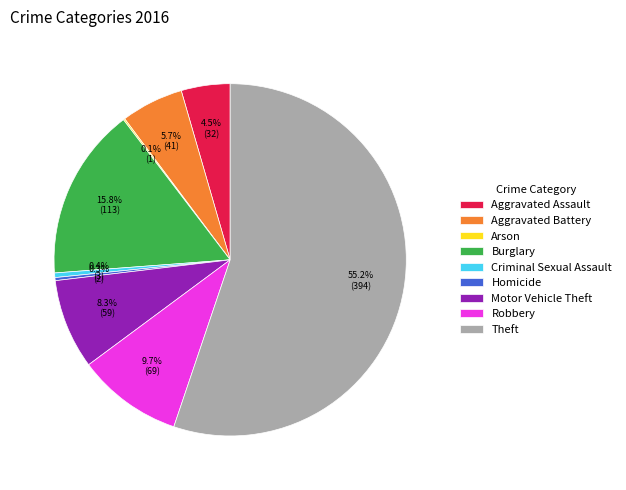

Which category accounts for the majority?

Theft